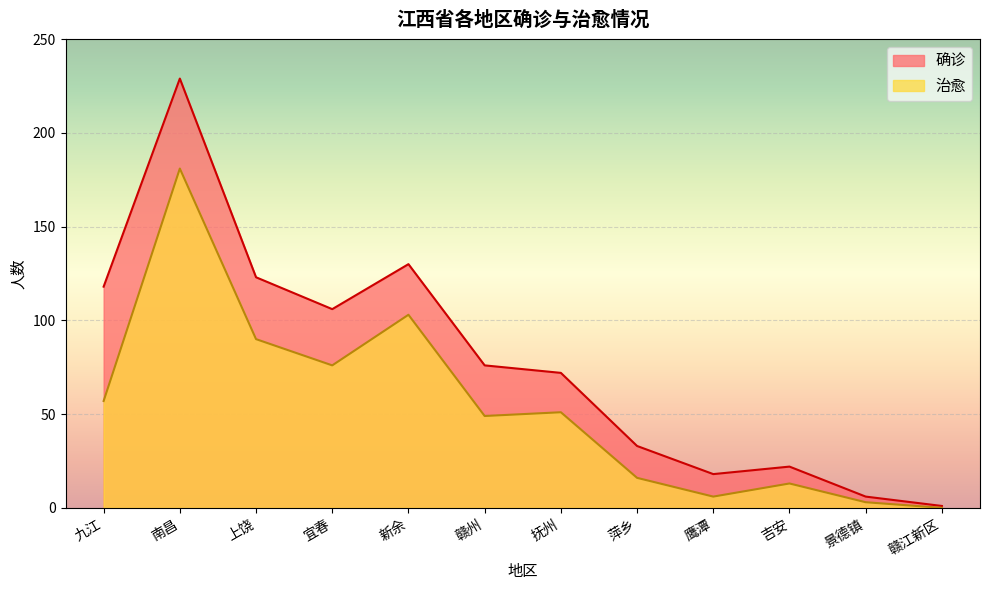

Reading left to right, extract all data points from this chart.

治愈: 九江=57	南昌=181	上饶=90	宜春=76	新余=103	赣州=49	抚州=51	萍乡=16	鹰潭=6	吉安=13	景德镇=3	赣江新区=0
确诊: 九江=118	南昌=229	上饶=123	宜春=106	新余=130	赣州=76	抚州=72	萍乡=33	鹰潭=18	吉安=22	景德镇=6	赣江新区=1